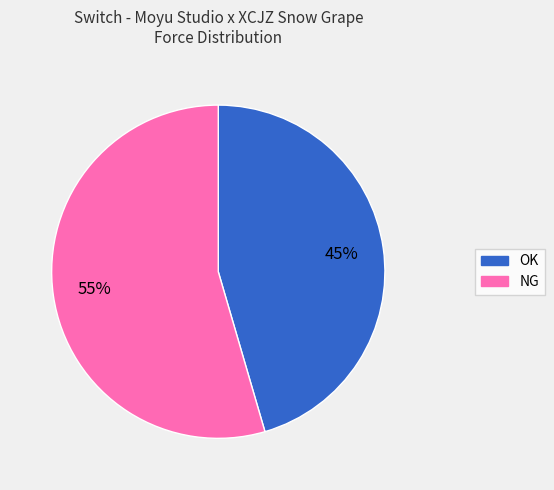

What is the ratio of the value at OK to the value at NG?

0.8